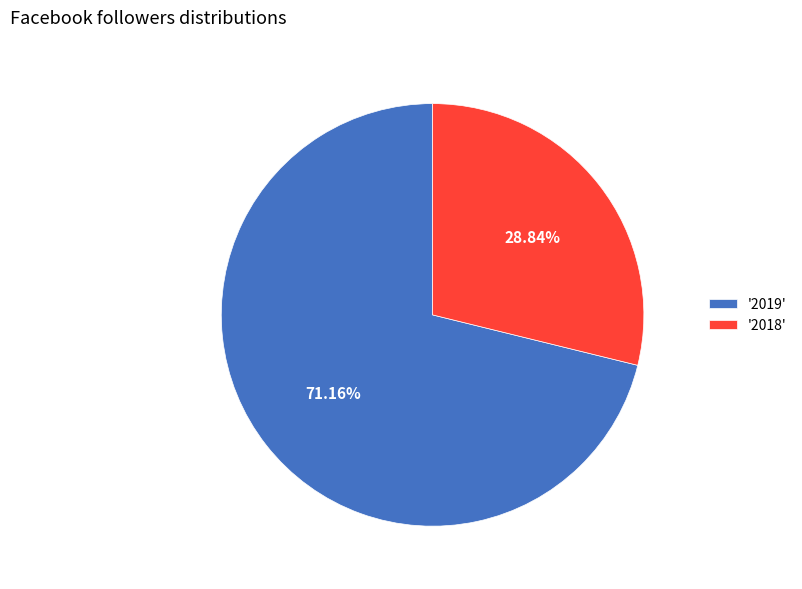

To the nearest percent, what is the difference between the largest and smallest slice percentages?

42%